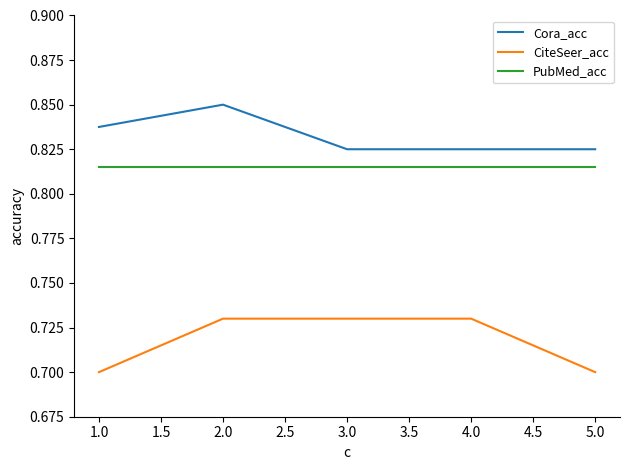

True or false: PubMed_acc and Cora_acc intersect in this chart.

False